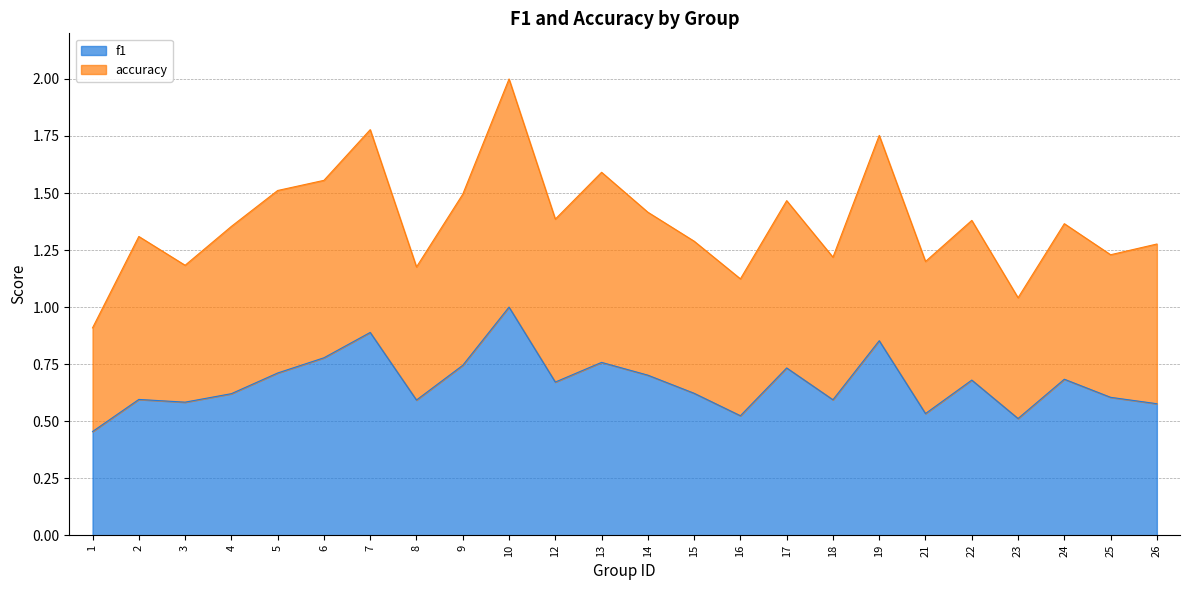

Count the number of data series in this chart.

2